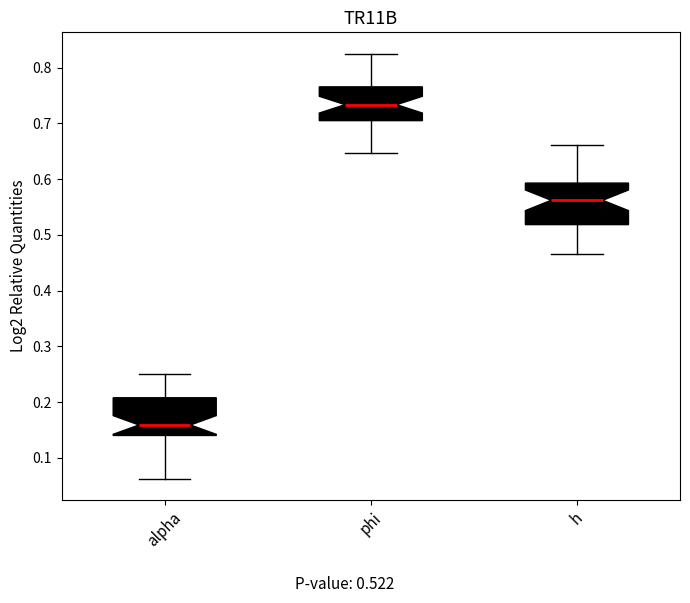

Reading left to right, transcribe this box plot: for each box, give where its median line is, the range the box spans, and where its two whiskers end, as read against the y-axis. The values are not printed on the chart, so give them approximately, as read against the axis.

alpha: median 0.16, box 0.14 to 0.21, whiskers 0.06 to 0.25
phi: median 0.73, box 0.71 to 0.77, whiskers 0.65 to 0.83
h: median 0.56, box 0.52 to 0.59, whiskers 0.47 to 0.66